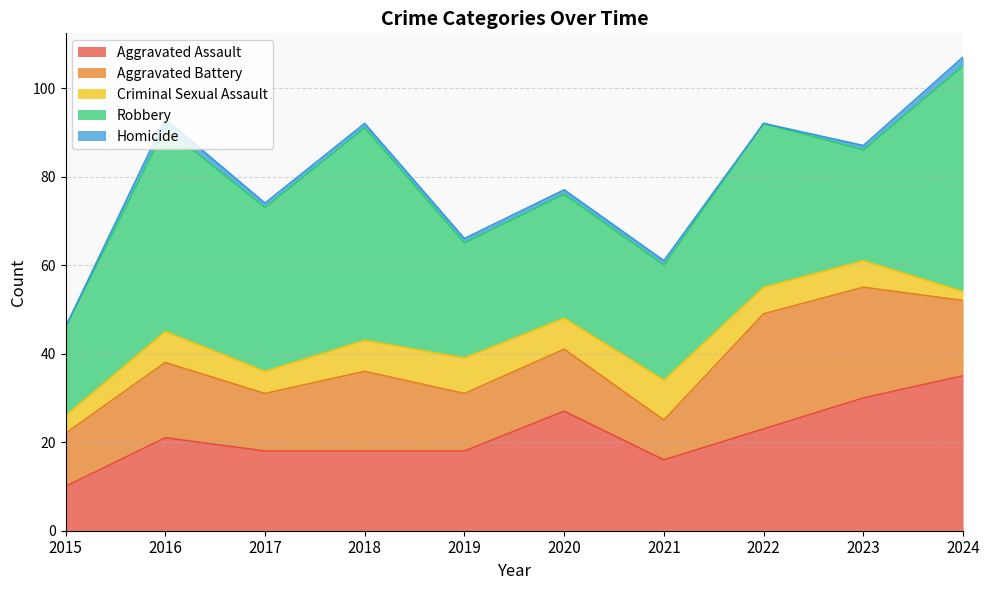

Reading left to right, transcribe all the data shown in this chart.

Aggravated Assault: 2015=10	2016=21	2017=18	2018=18	2019=18	2020=27	2021=16	2022=23	2023=30	2024=35
Aggravated Battery: 2015=12	2016=17	2017=13	2018=18	2019=13	2020=14	2021=9	2022=26	2023=25	2024=17
Criminal Sexual Assault: 2015=4	2016=7	2017=5	2018=7	2019=8	2020=7	2021=9	2022=6	2023=6	2024=2
Robbery: 2015=20	2016=46	2017=37	2018=48	2019=26	2020=28	2021=26	2022=37	2023=25	2024=51
Homicide: 2015=0	2016=2	2017=1	2018=1	2019=1	2020=1	2021=1	2022=0	2023=1	2024=2